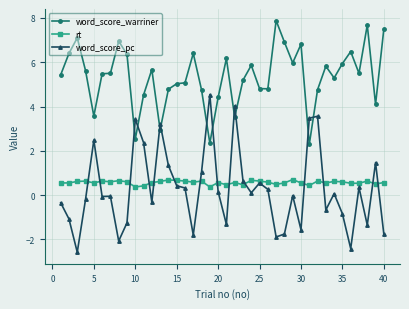

True or false: word_score_pc has more than 1 interior local peaks.

True